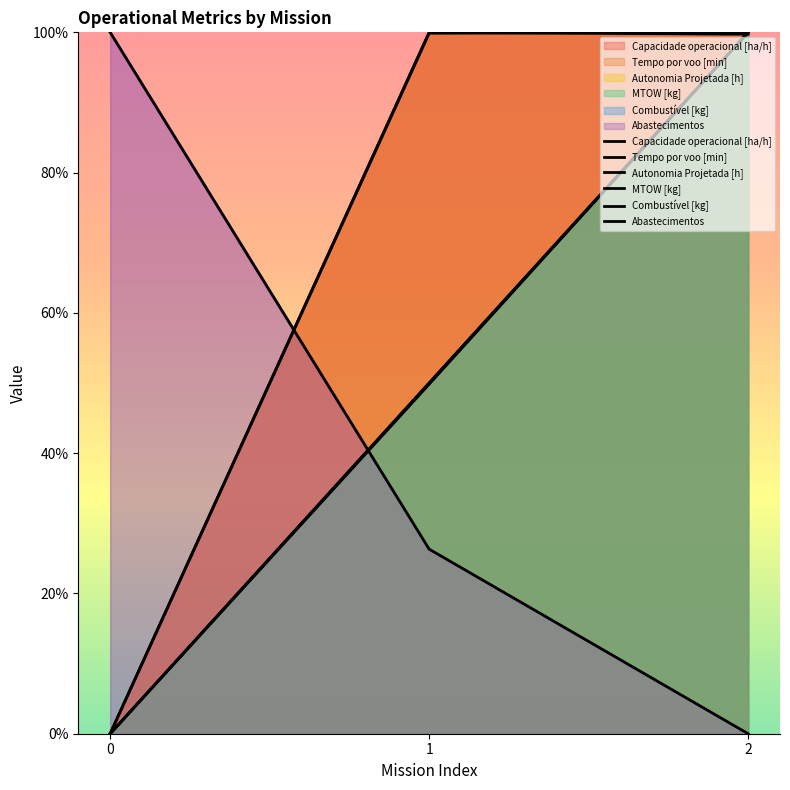

What is the difference between the second highest and minimum values in the MTOW [kg] series?

49.8